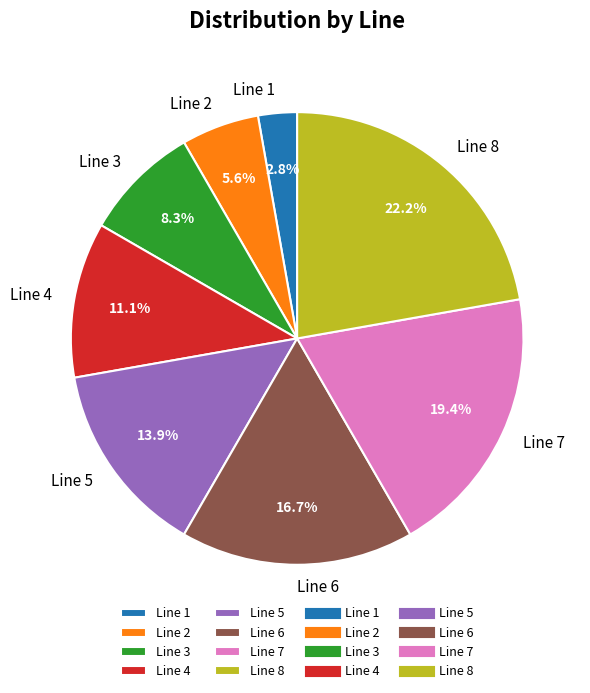

Rank the categories by value from lowest to highest.

Line 1, Line 2, Line 3, Line 4, Line 5, Line 6, Line 7, Line 8